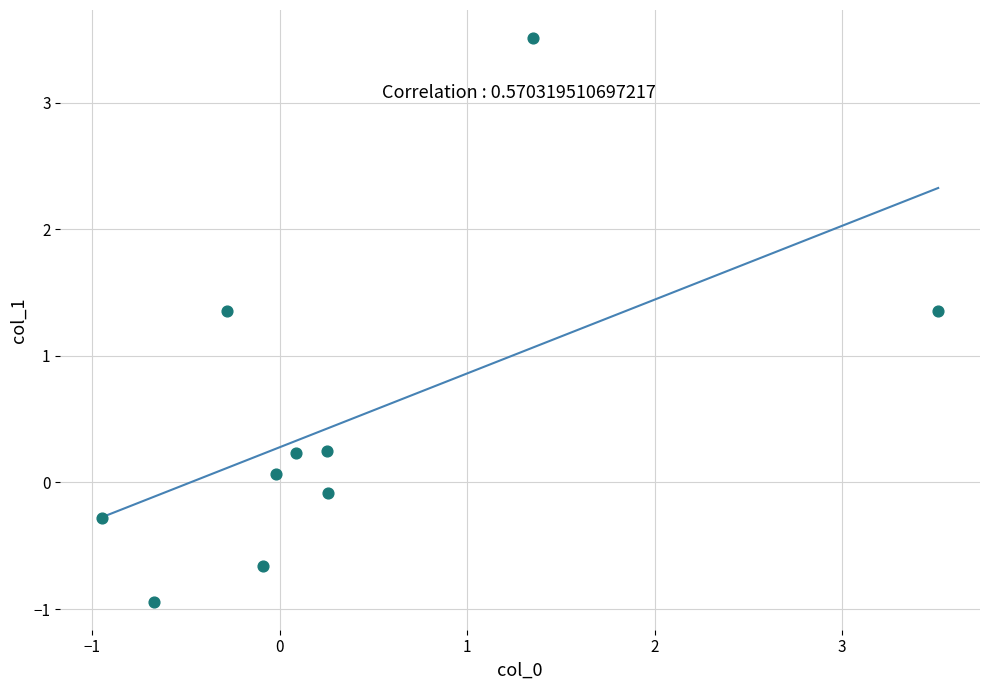

What is the range of X values (max minus min)?

4.5